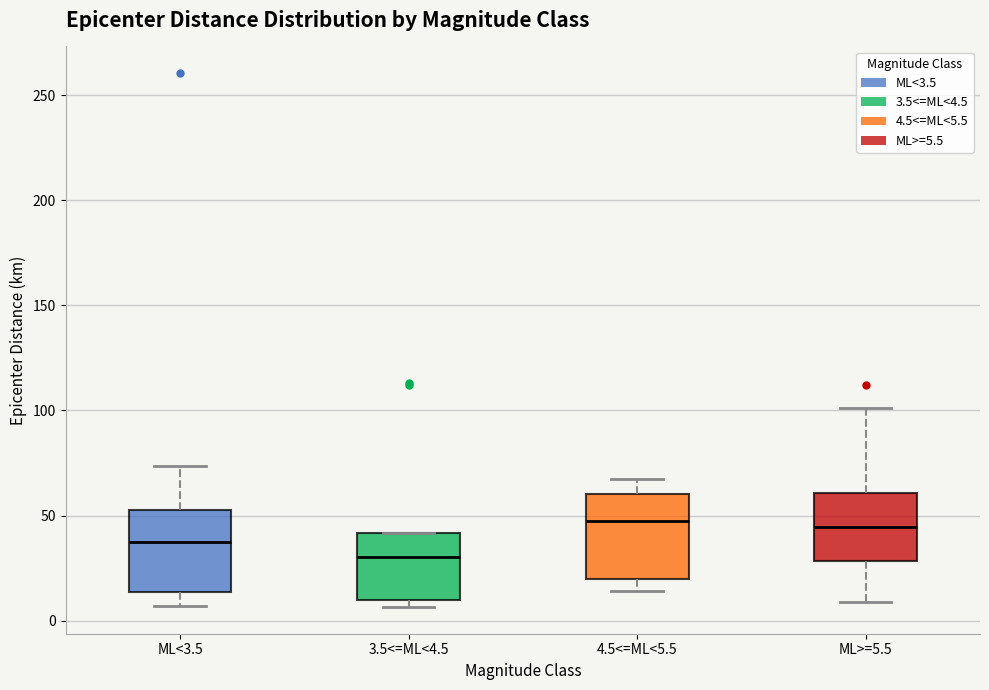

Reading left to right, read every box against the y-axis: the position of its median line, the range the box covers, and the ends of its whiskers. The values are not printed on the chart, so give them approximately, as read against the axis.

ML<3.5: median 40, box 15 to 55, whiskers 5 to 75
3.5<=ML<4.5: median 30, box 10 to 40, whiskers 5 to 40
4.5<=ML<5.5: median 45, box 20 to 60, whiskers 15 to 65
ML>=5.5: median 45, box 30 to 60, whiskers 10 to 100